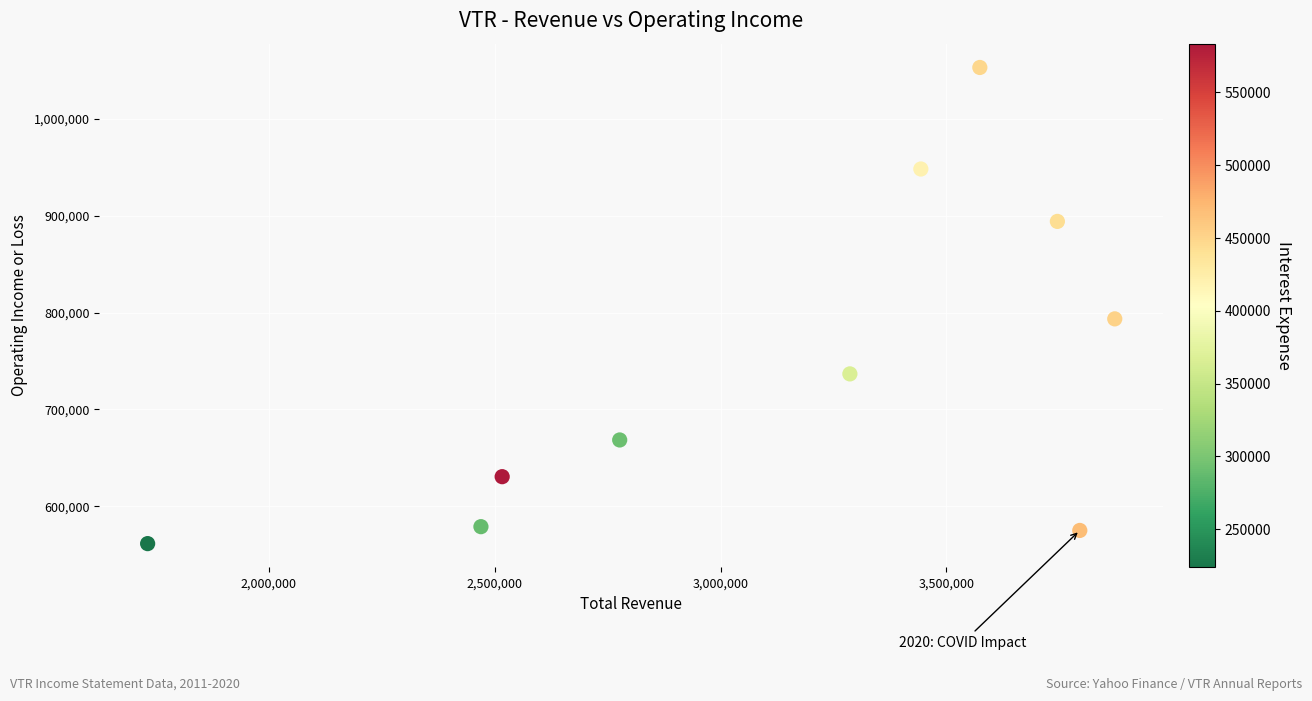

What Y value in the scatter plot is closest to 807250?

793500